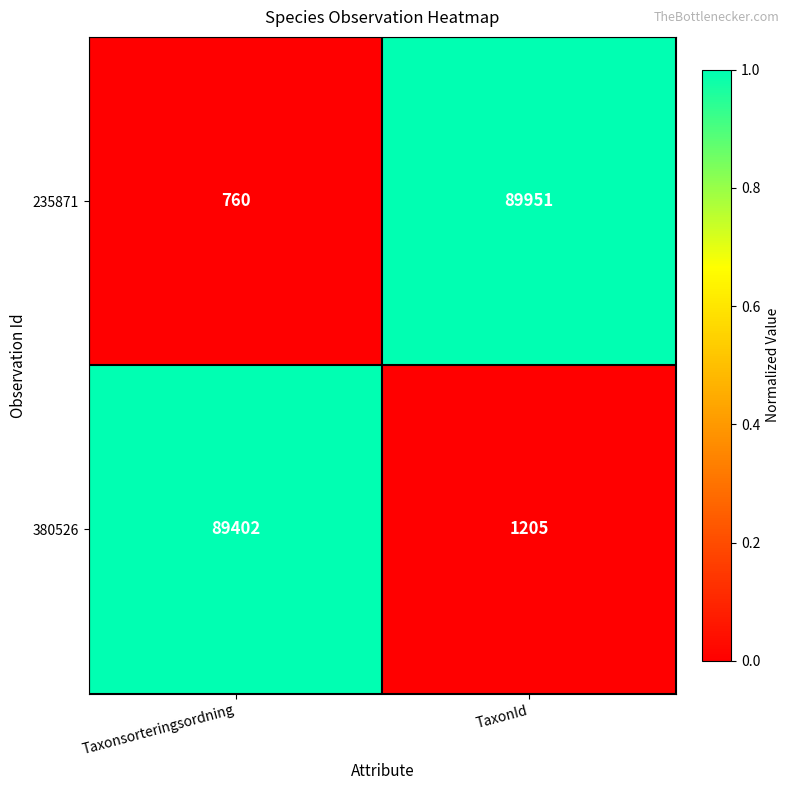

Rank the series by their maximum value, from lowest to highest.

380526, 235871